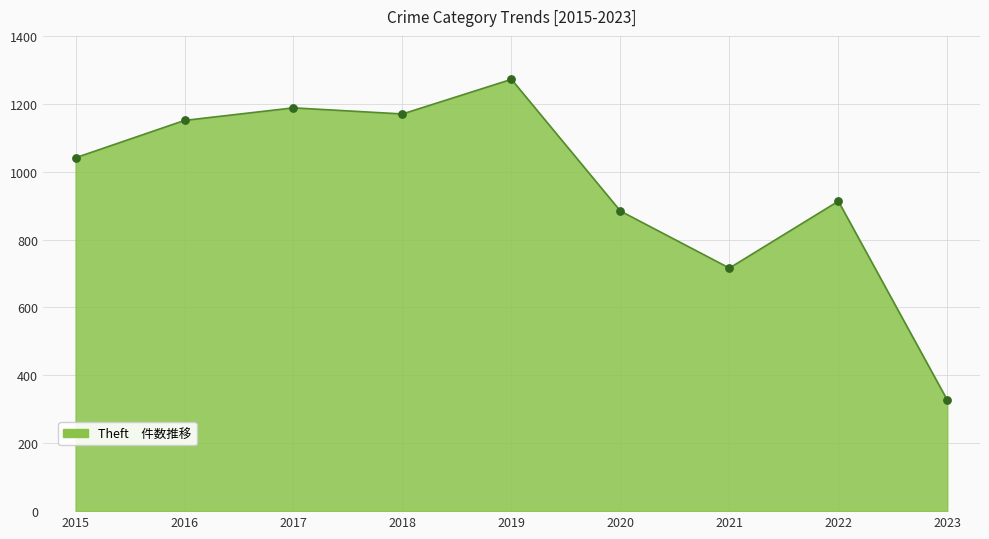

What is the change in value from 2018 to 2019?

+102